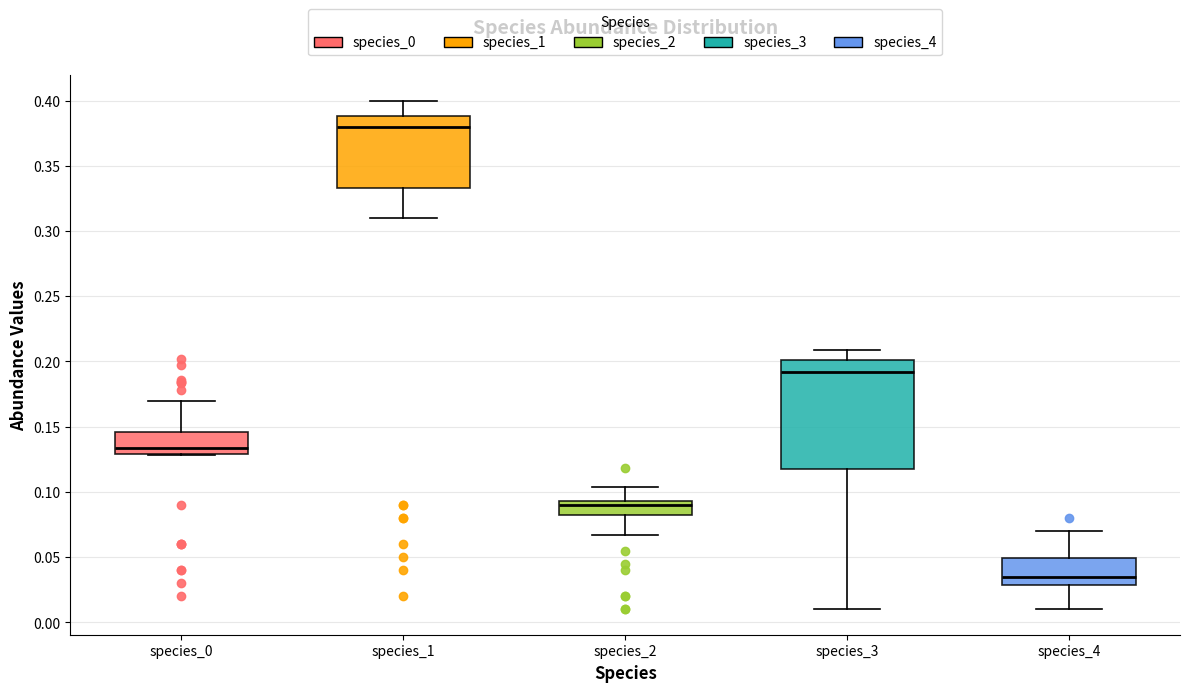

Which box has the highest median line?

species_1